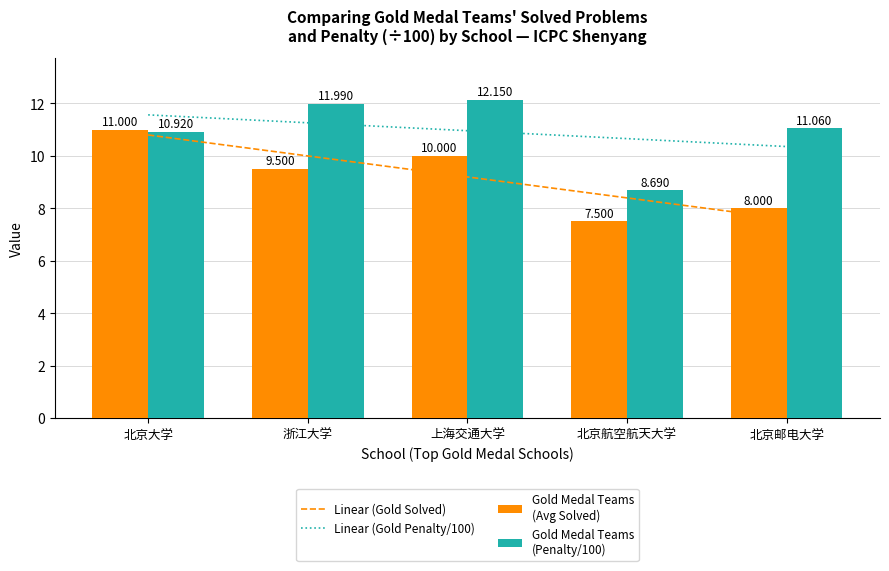

At which label does Gold Medal Teams
(Penalty/100) reach its minimum?

北京航空航天大学